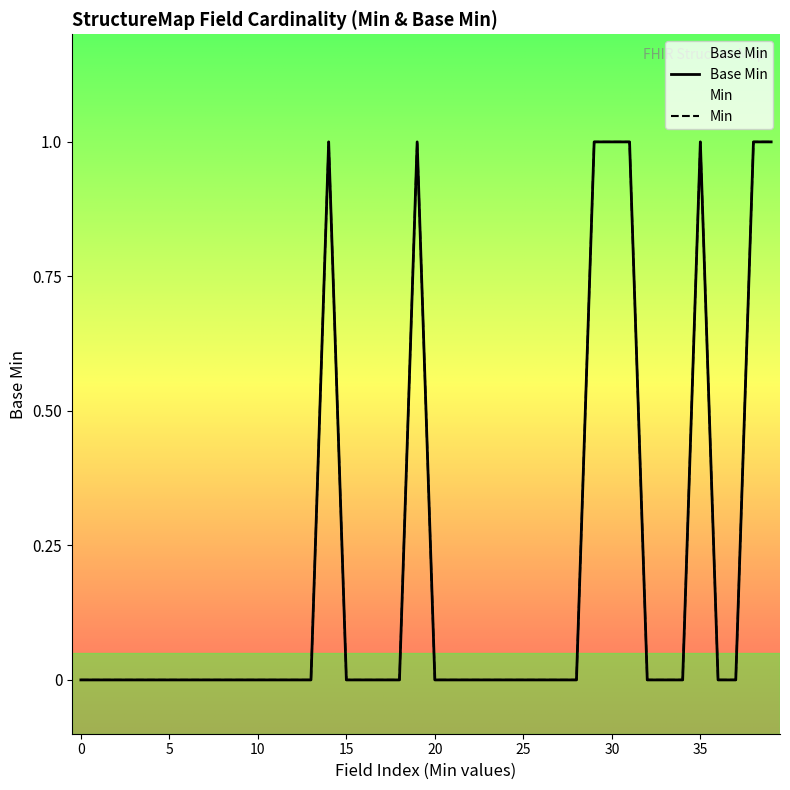

What is the sum of all values?

8